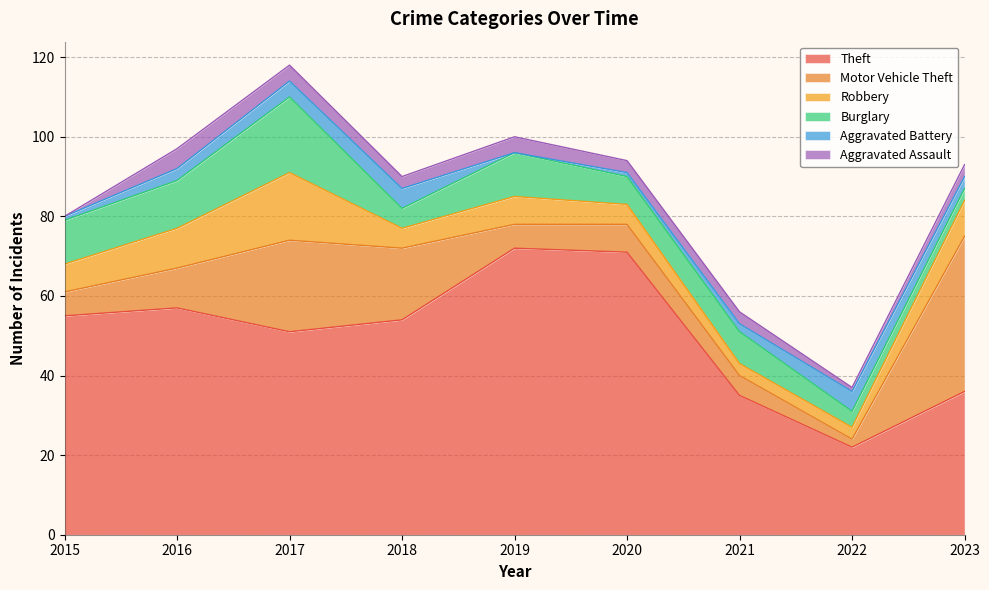

What is the difference between the maximum and minimum values in the Motor Vehicle Theft series?

37